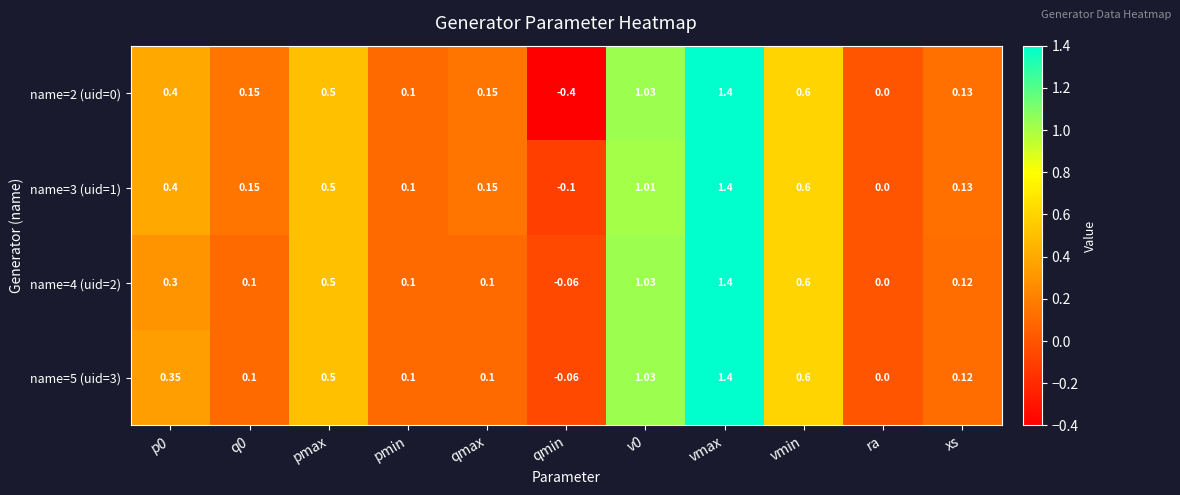

Where is name=2 (uid=0) nearest to the value 0?

ra